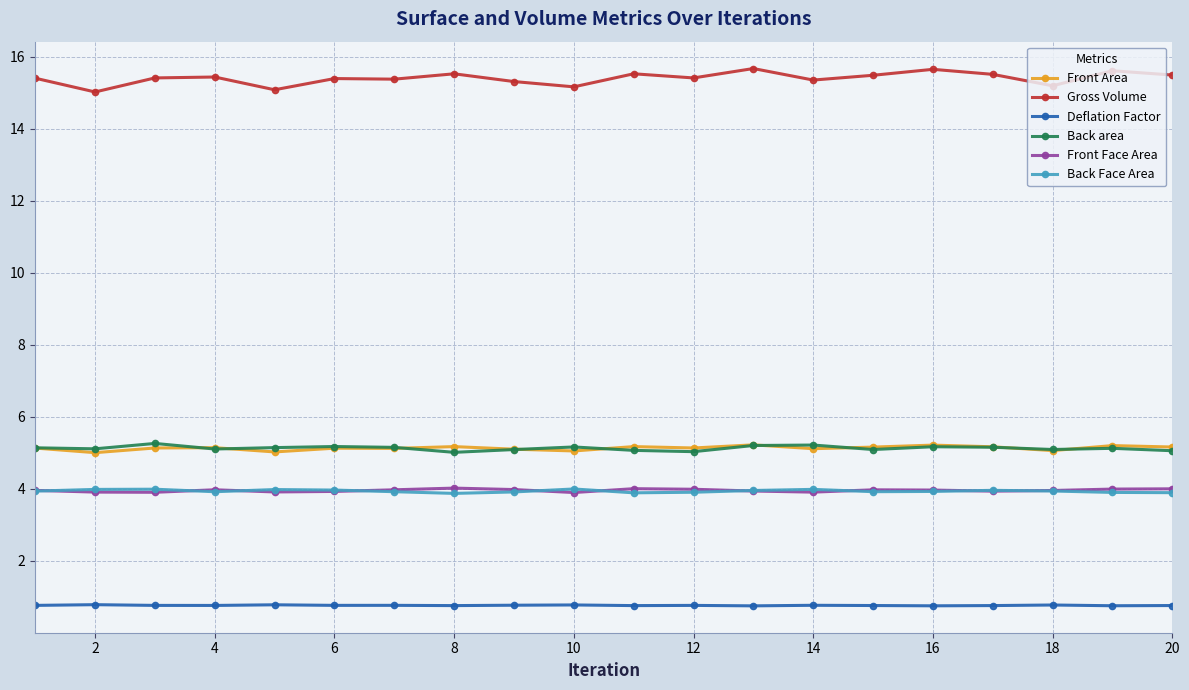

In Front Area, how many points are lower than both neighbors (excluding endpoints)?

7